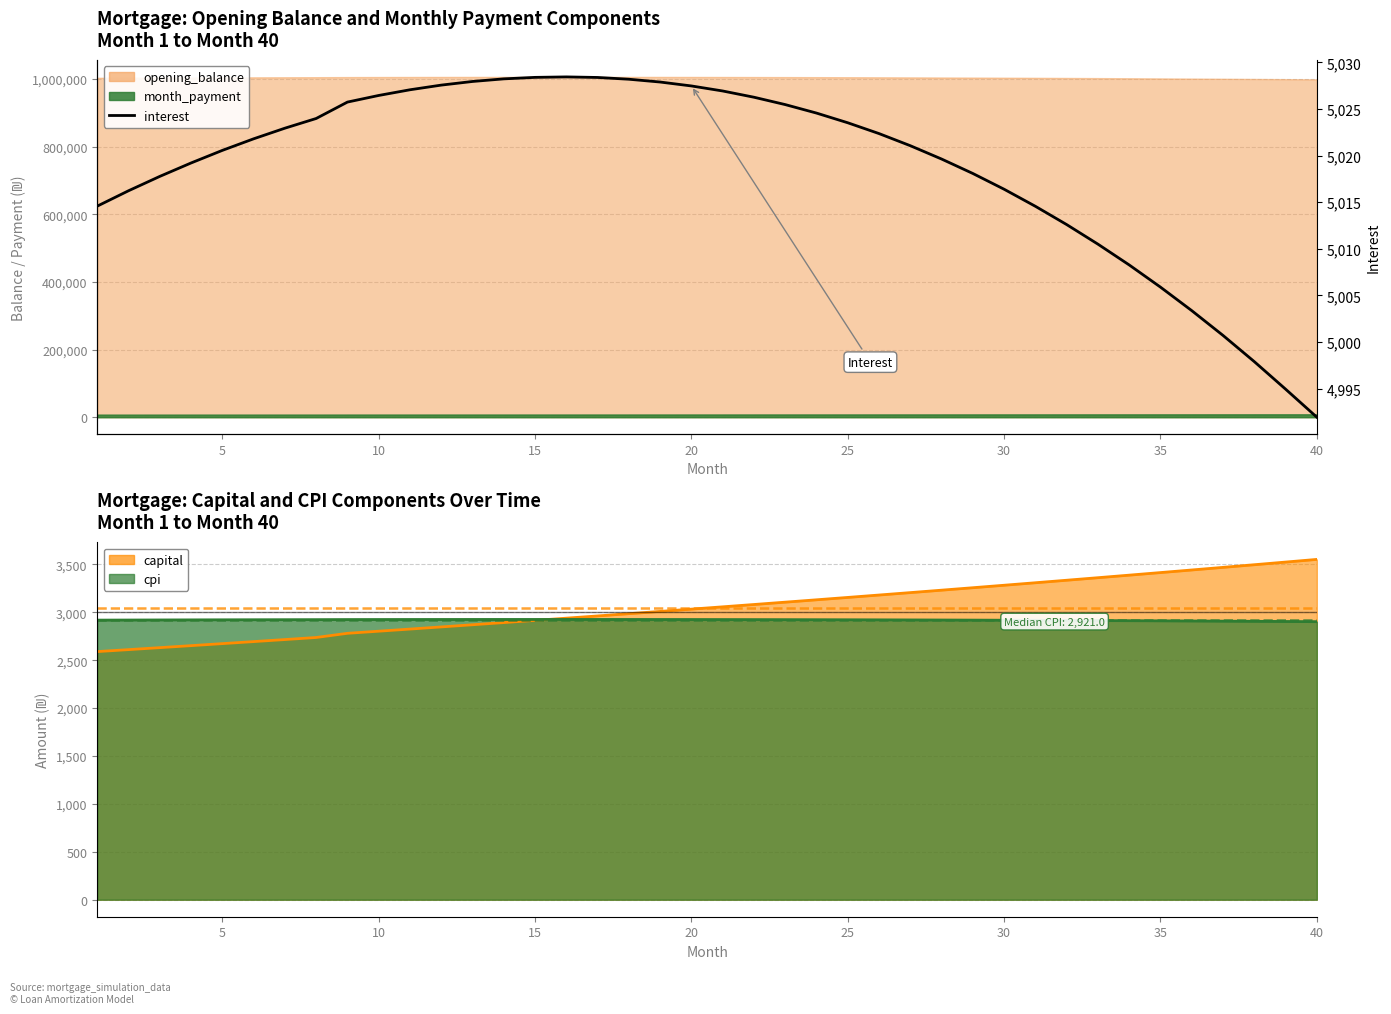

What is the sum of all values?

200753.8